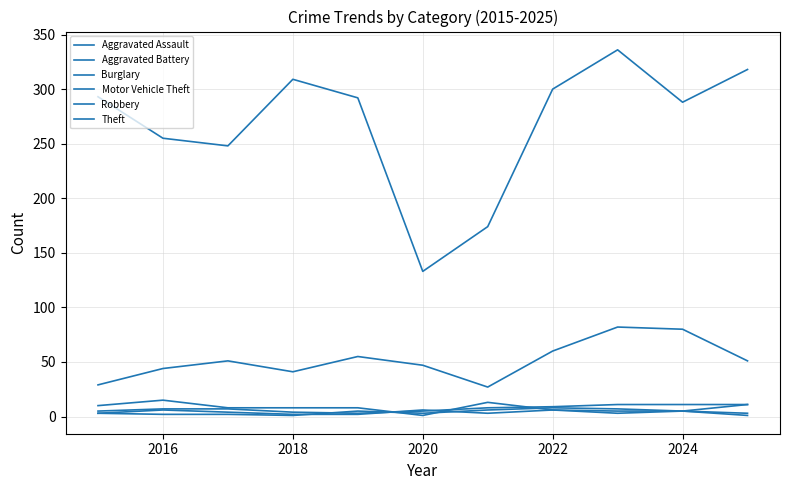

What is the value of the Aggravated Battery point at the 5th from the left?

5